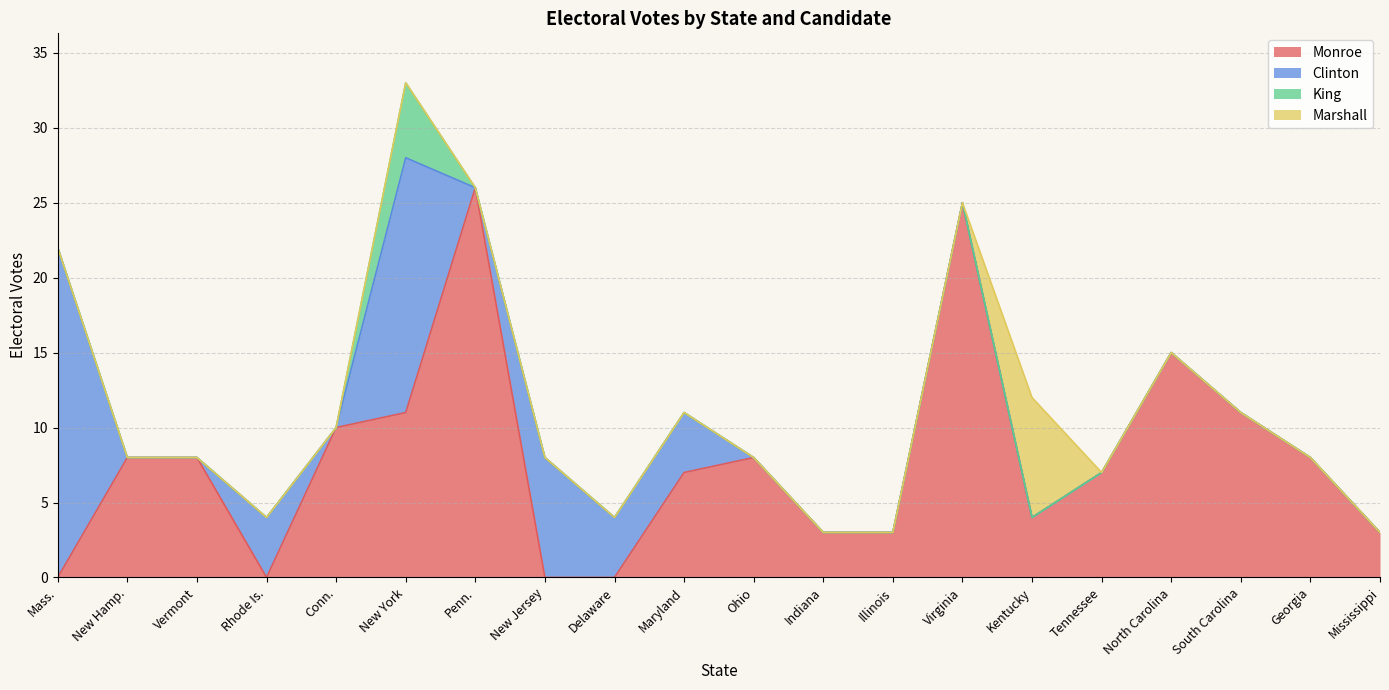

The Clinton series shows -12 at Georgia. True or false?

False